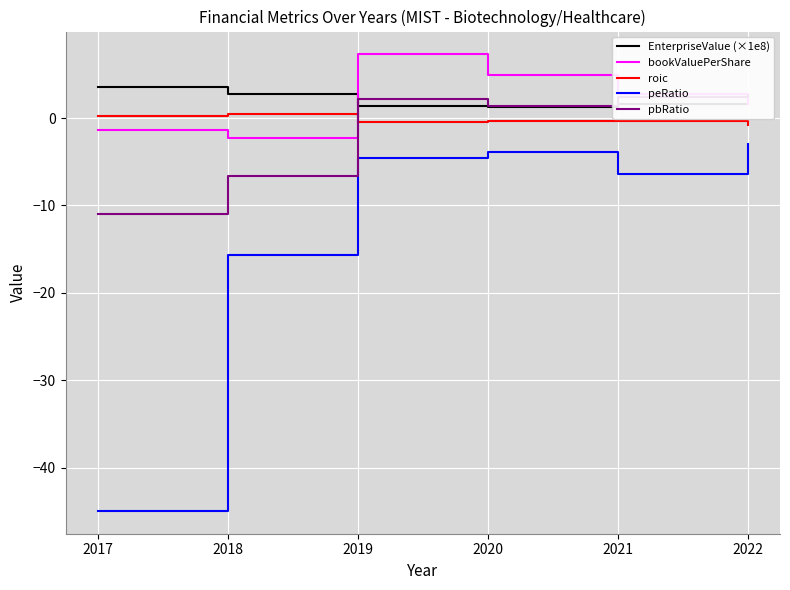

Reading left to right, what are all the values shown in this chart?

EnterpriseValue (×1e8): 2017=3.5	2018=2.8	2019=1.3	2020=1.3	2021=1.6	2022=1.6
bookValuePerShare: 2017=-1.4	2018=-2.3	2019=7.3	2020=4.9	2021=2.7	2022=1.6
roic: 2017=0.2	2018=0.4	2019=-0.5	2020=-0.3	2021=-0.4	2022=-0.8
peRatio: 2017=-44.9	2018=-15.7	2019=-4.6	2020=-3.9	2021=-6.4	2022=-2.9
pbRatio: 2017=-11.0	2018=-6.6	2019=2.2	2020=1.4	2021=2.4	2022=2.5